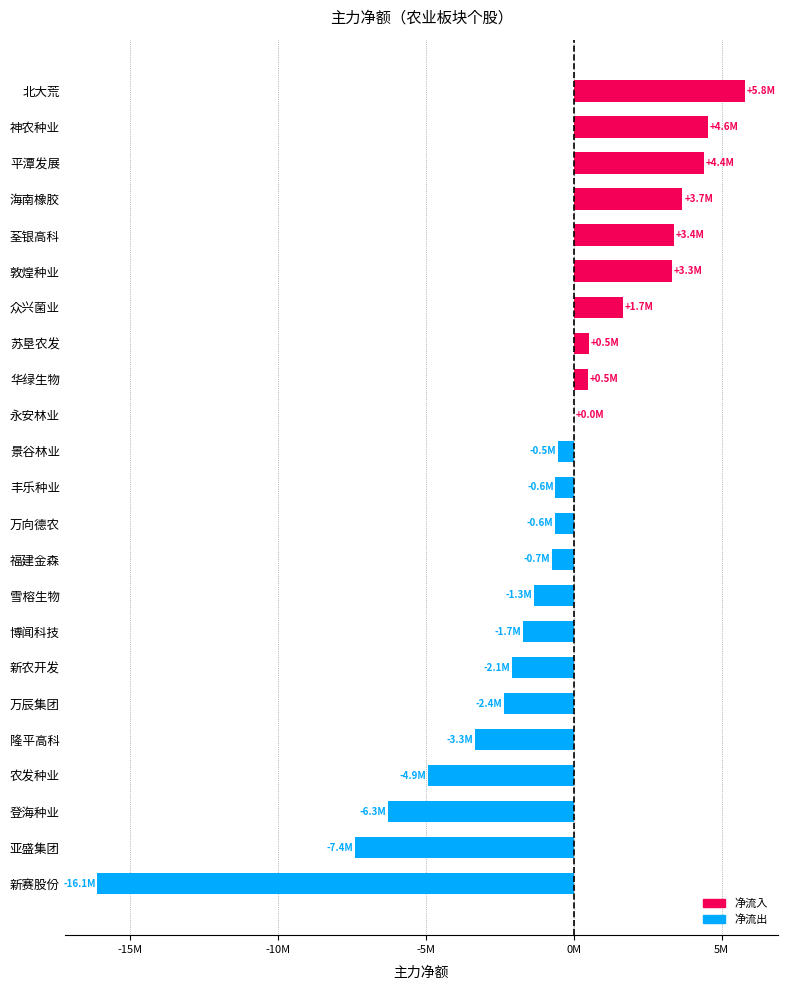

At which label is the value closest to -5150368?

农发种业